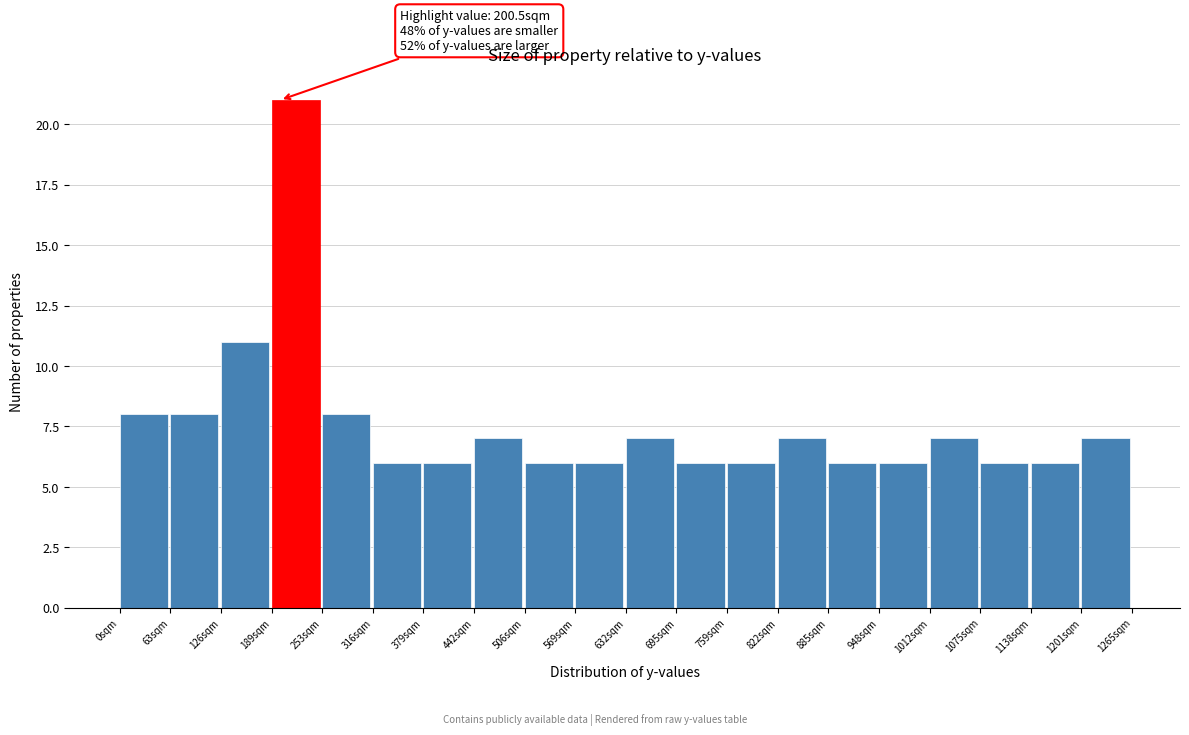

Which range on the x-axis has the tallest bar?

190 to 250